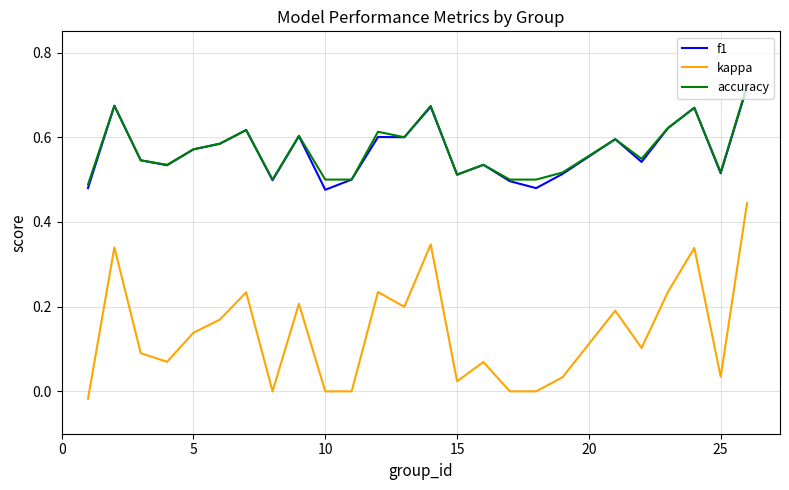

Which series has the widest spread of values?

kappa